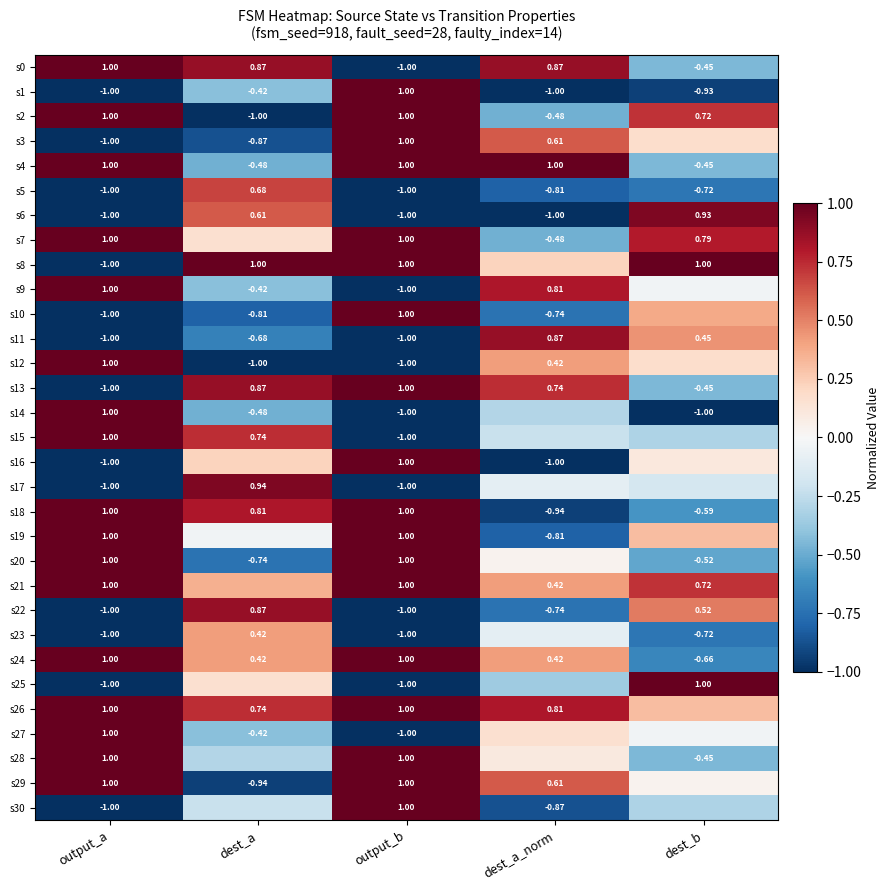

The s26 series shows 1.0 at output_b. True or false?

True